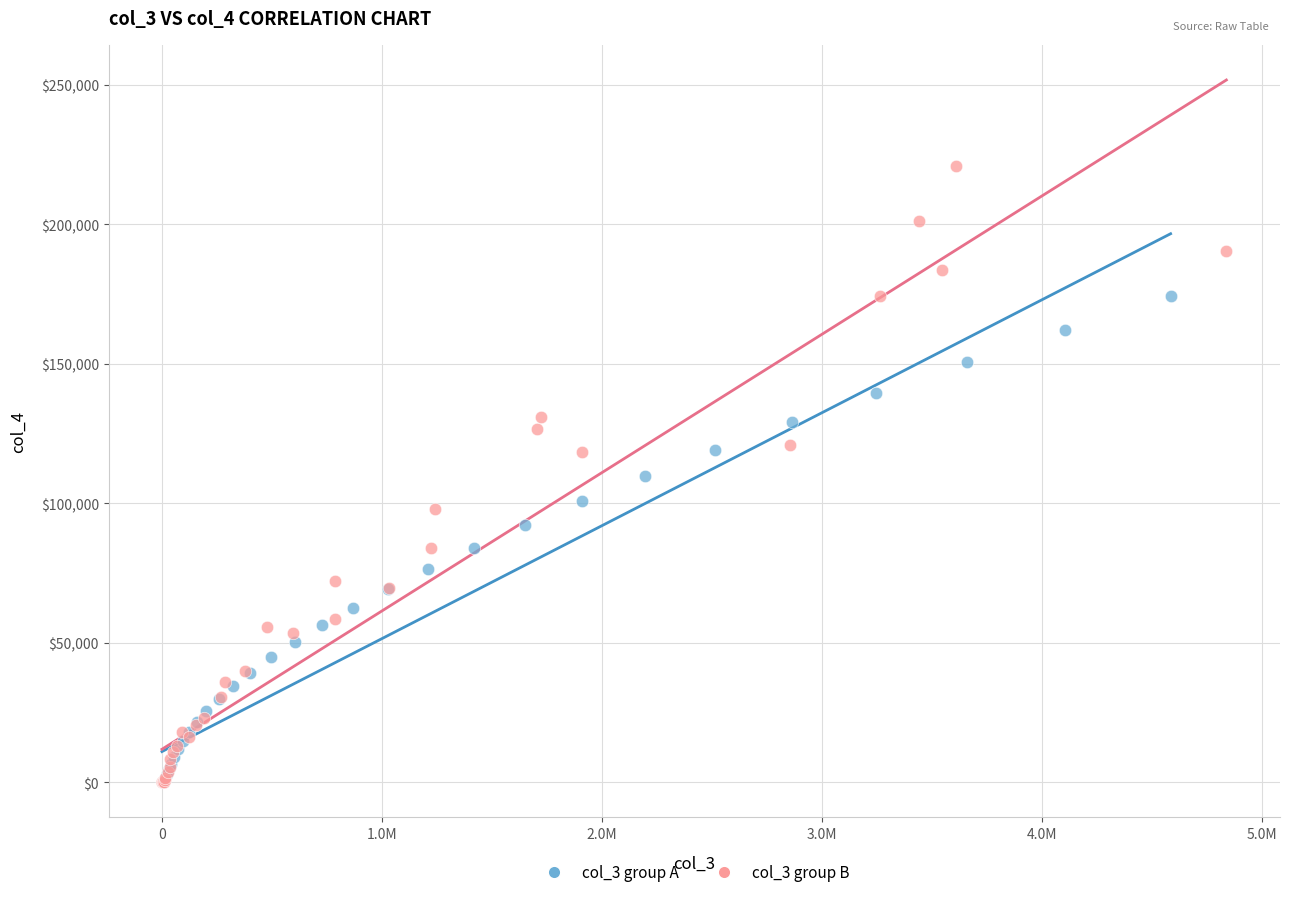

What are all the series names shown in the legend?

col_3 group A, col_3 group B